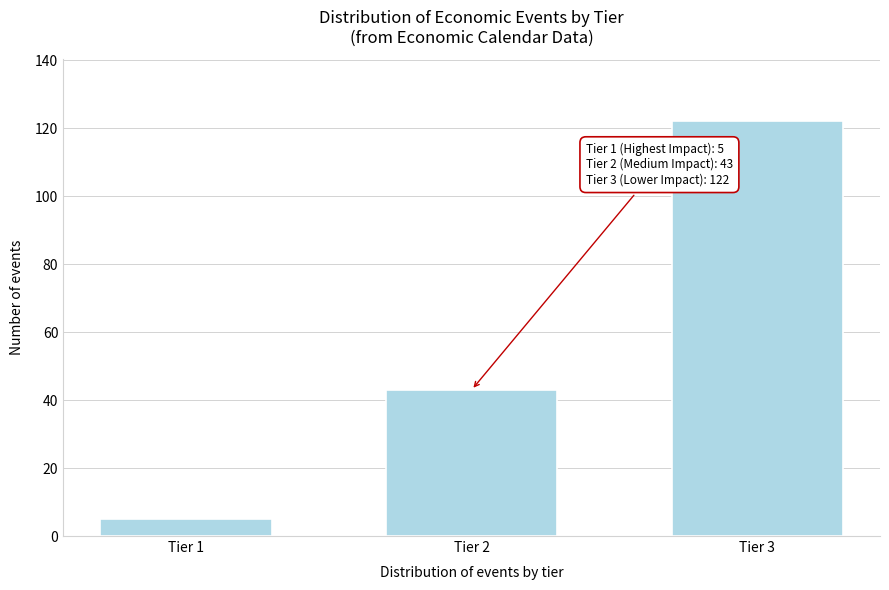

Reading left to right, what are all the values shown in this chart?

Tier 1=5	Tier 2=43	Tier 3=122